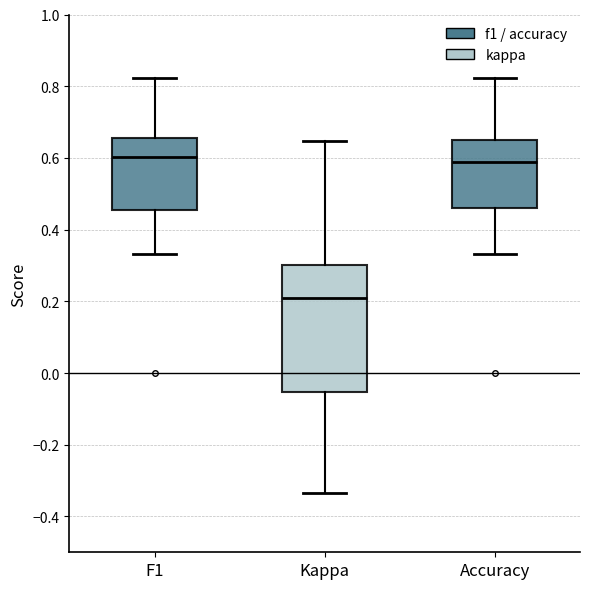

Reading left to right, read every box against the y-axis: the position of its median line, the range the box covers, and the ends of its whiskers. The values are not printed on the chart, so give them approximately, as read against the axis.

F1: median 0.60, box 0.46 to 0.66, whiskers 0.34 to 0.82
Kappa: median 0.22, box -0.06 to 0.30, whiskers -0.34 to 0.64
Accuracy: median 0.58, box 0.46 to 0.66, whiskers 0.34 to 0.82